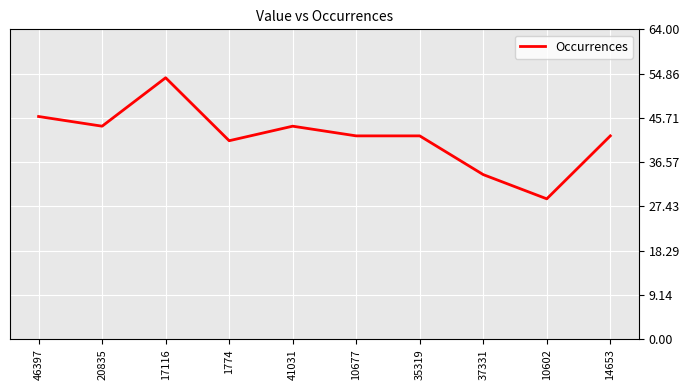

What position from the right is 17116?

8